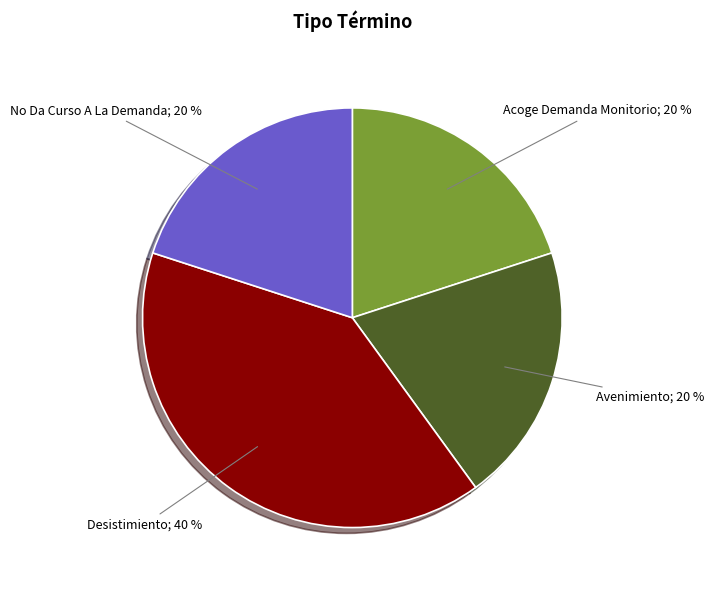

Is there a majority slice in this chart?

No